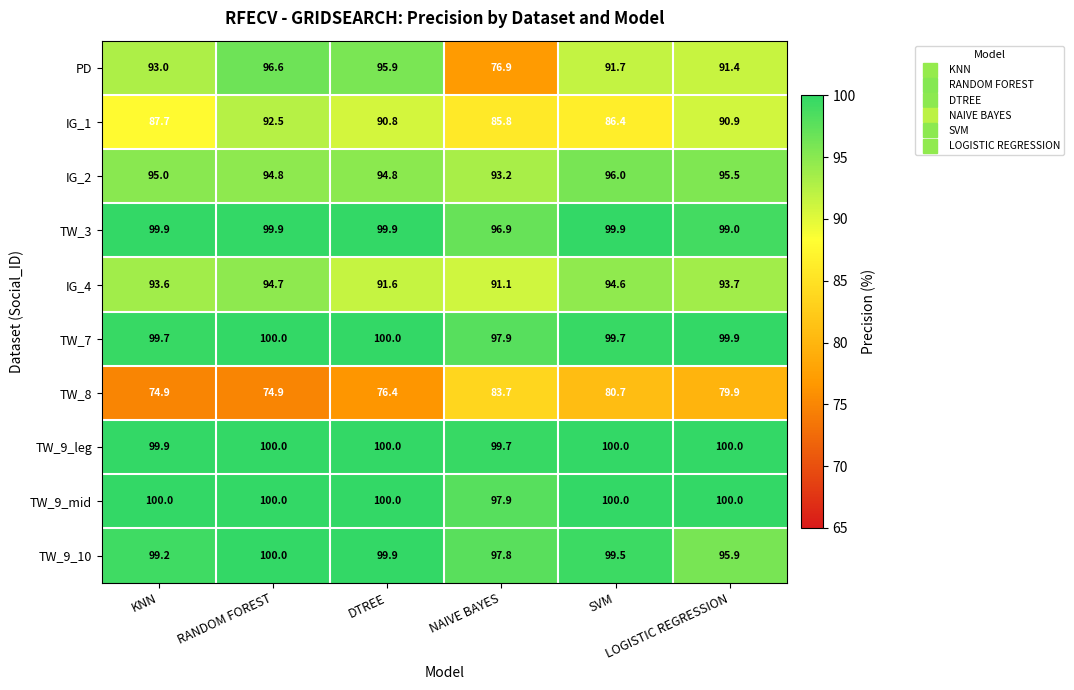

At which category is the sum across all series the highest?

RANDOM FOREST